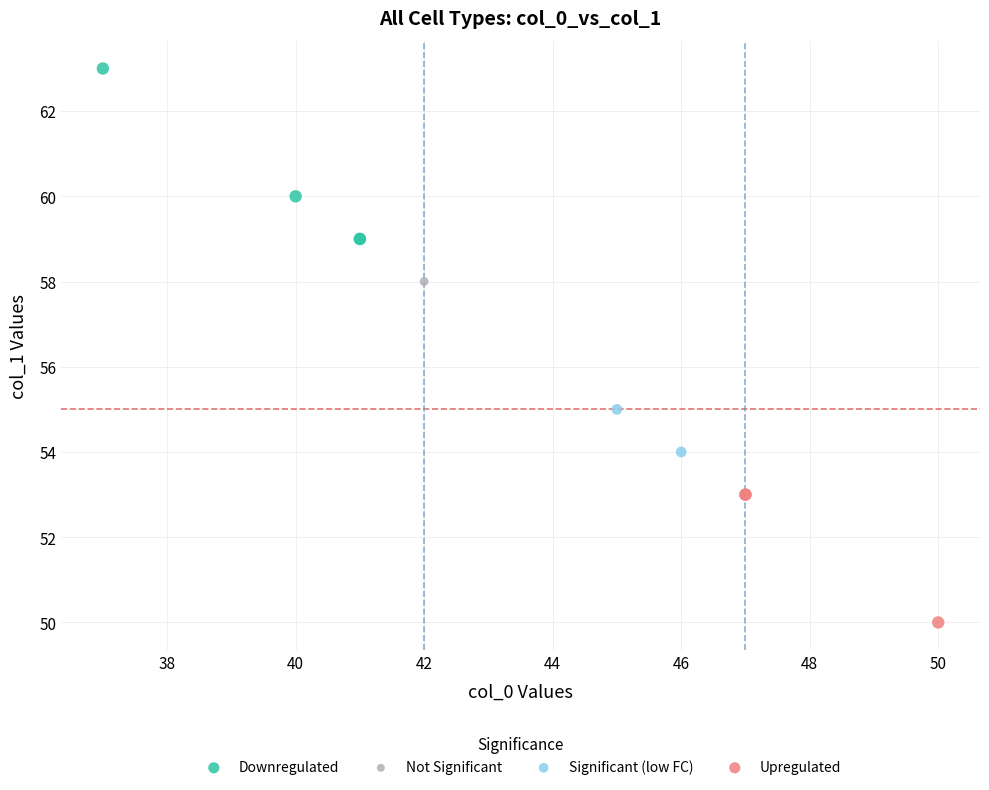

What are all the series names shown in the legend?

Downregulated, Not Significant, Significant (low FC), Upregulated